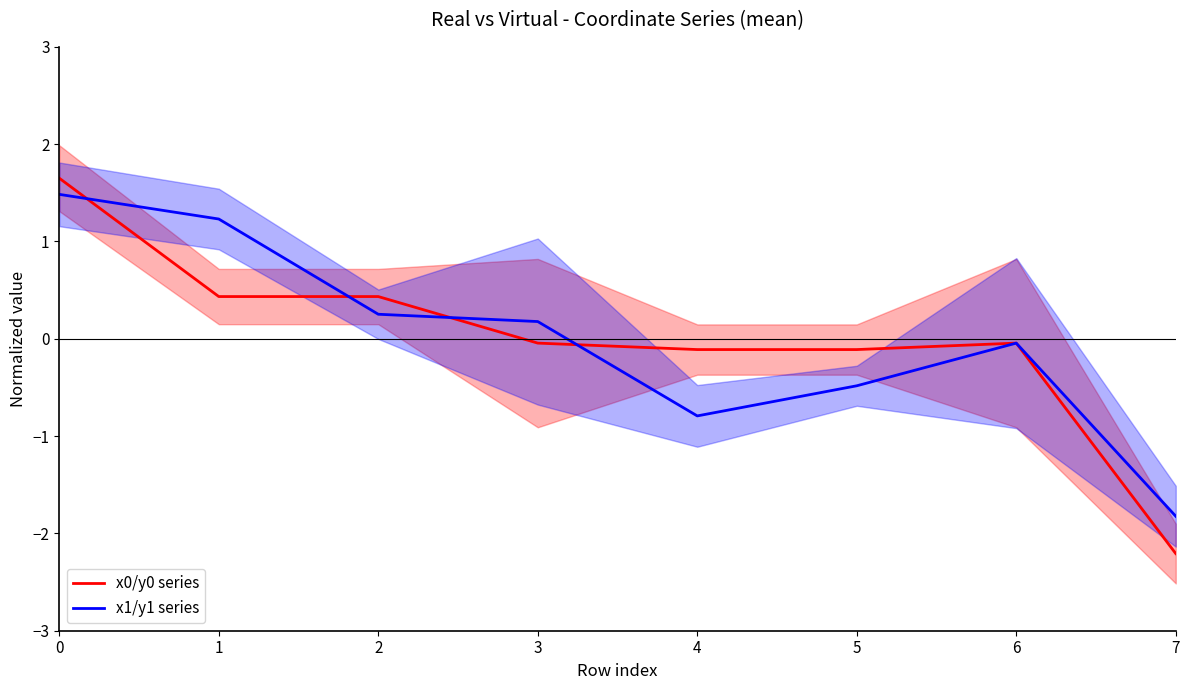

What is the value of the x1/y1 series point at the 8th from the left?

-1.8